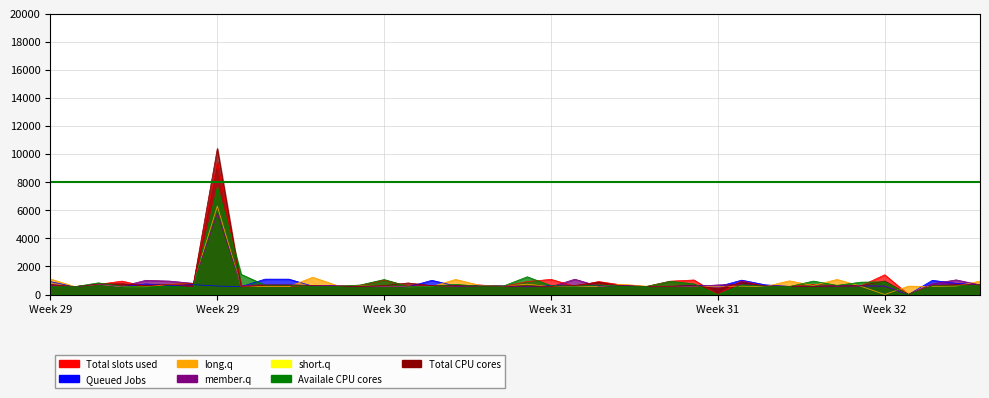

How many categories are shown in the chart?

40